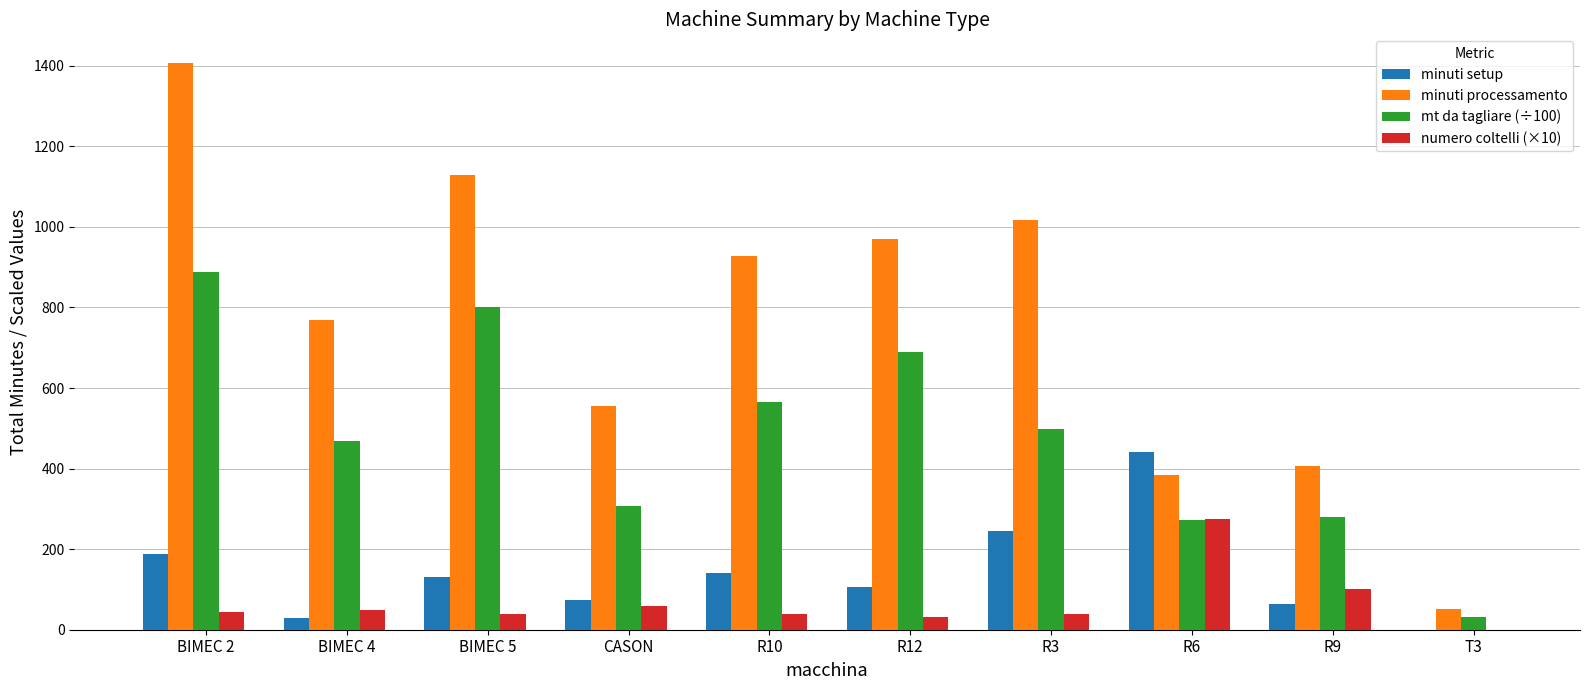

Which category has the highest value across all series?

BIMEC 2